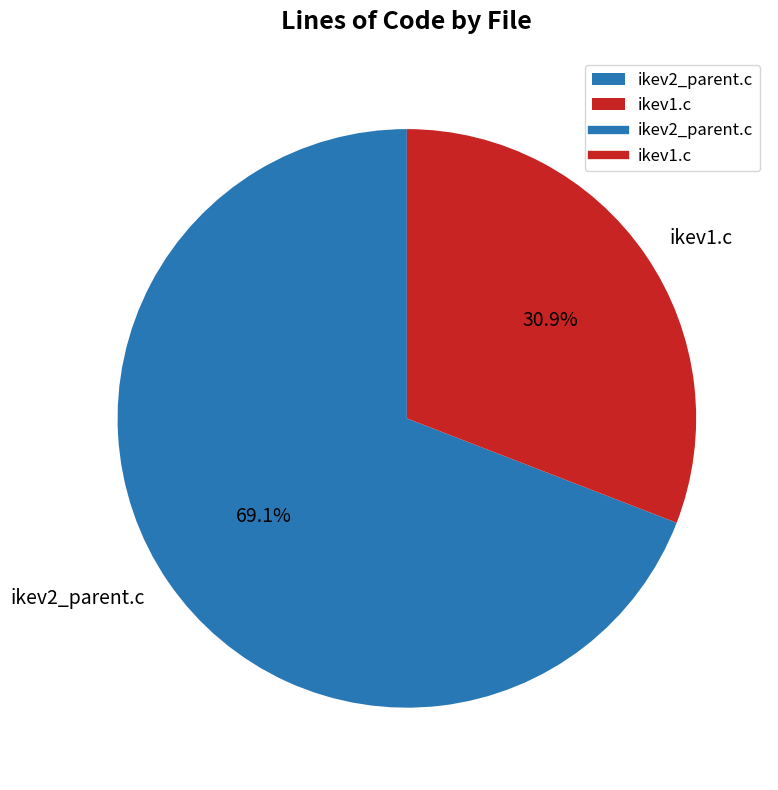

Does any single category account for the majority?

Yes